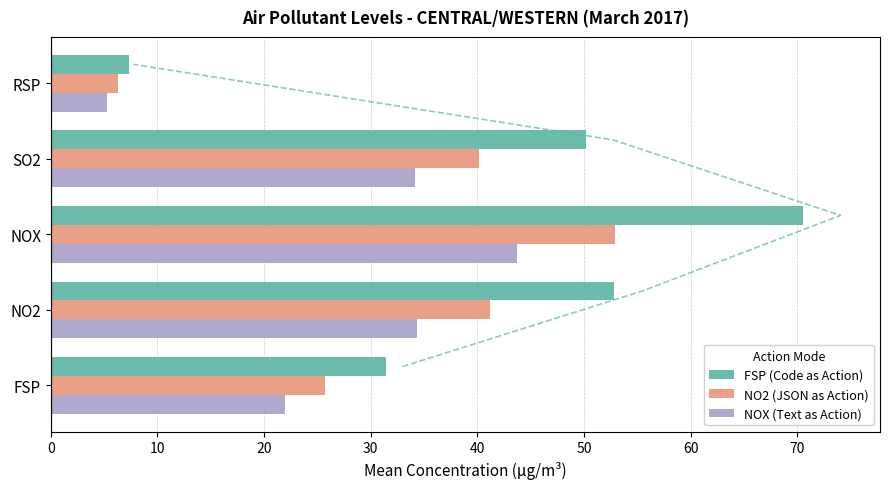

True or false: FSP (Code as Action) has a value of 77.6 at SO2.

False